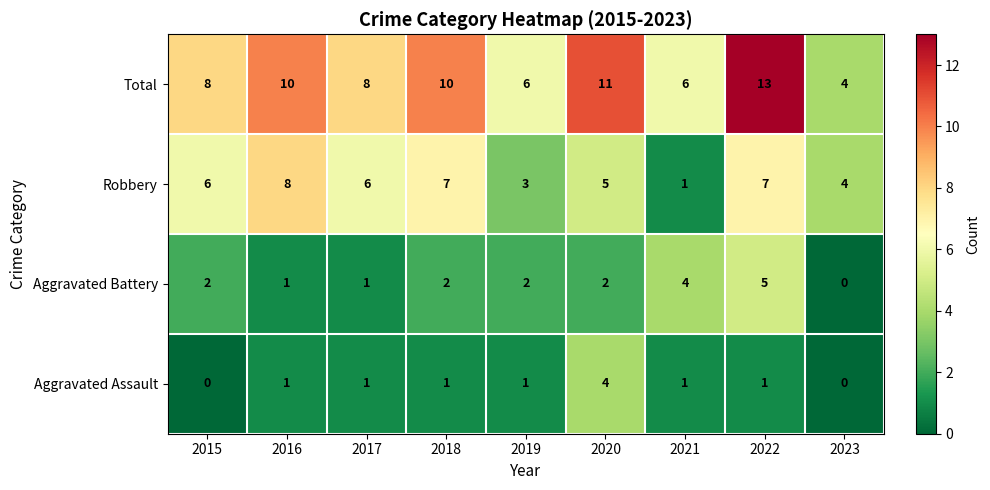

True or false: Aggravated Battery has a value of 2 at 2020.

True